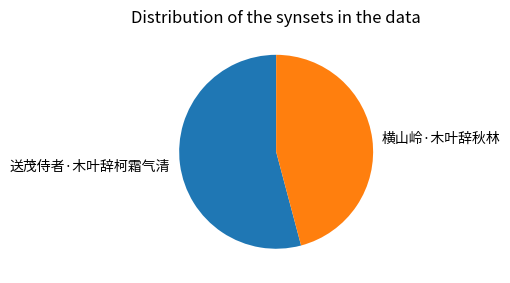

True or false: 横山岭·木叶辞秋林 accounts for 51% of the total.

False